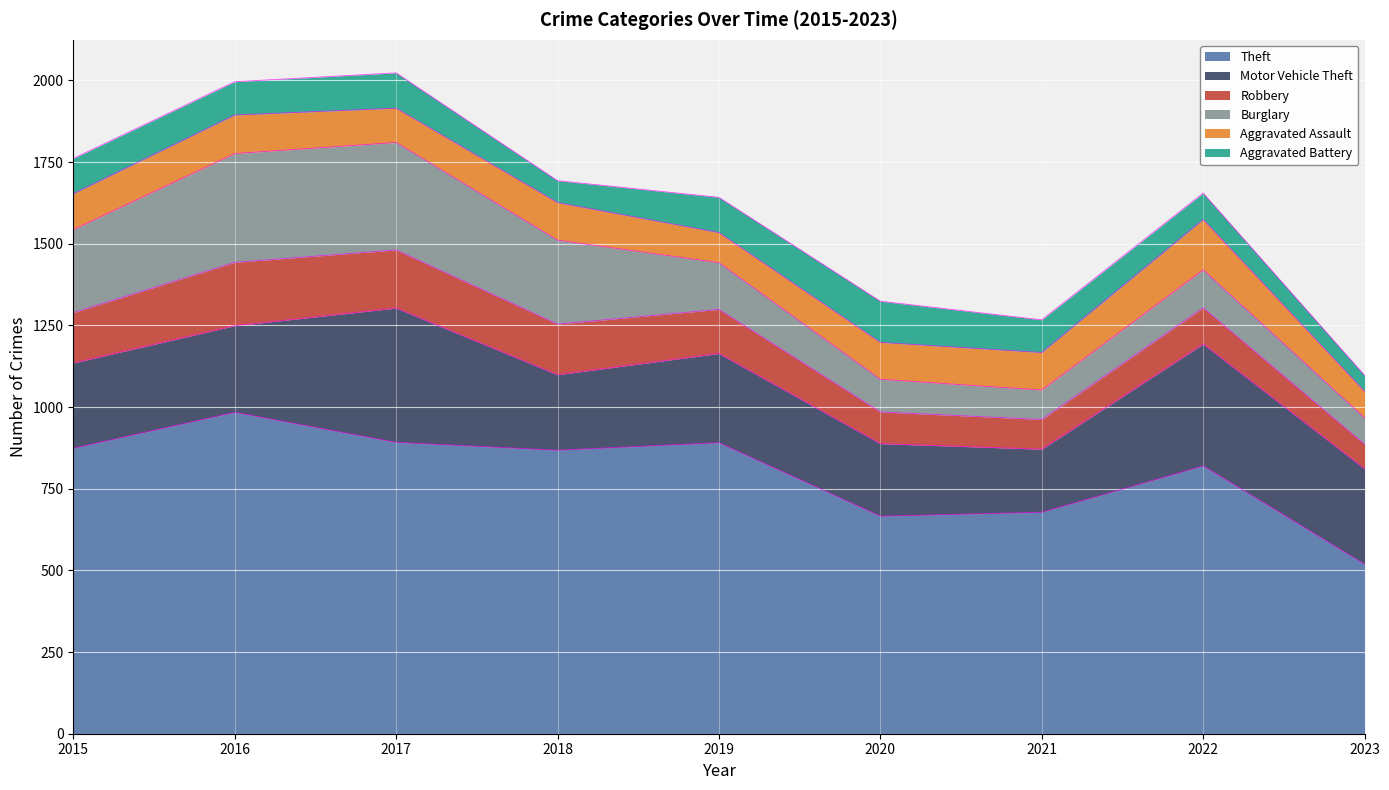

True or false: Robbery has a value of 243 at 2018.

False